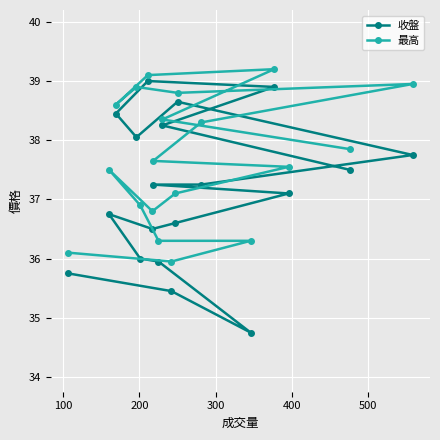

List the series in order of their peak value, lowest first.

收盤, 最高